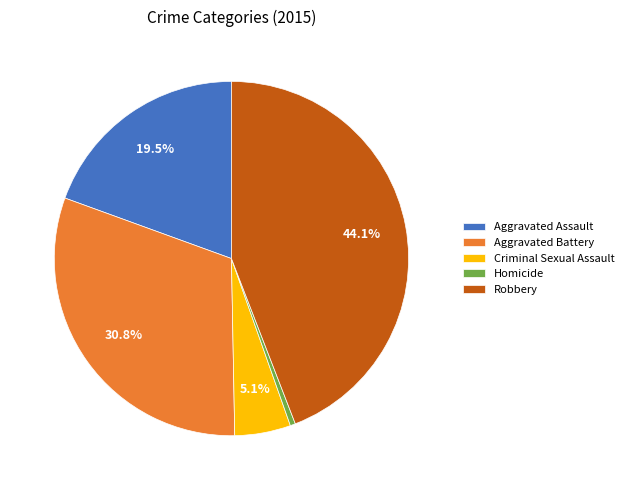

Does Criminal Sexual Assault represent more than half of the total?

No